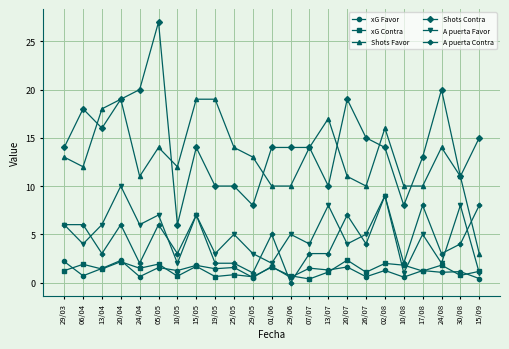

Which category has the highest value across all series?

05/05